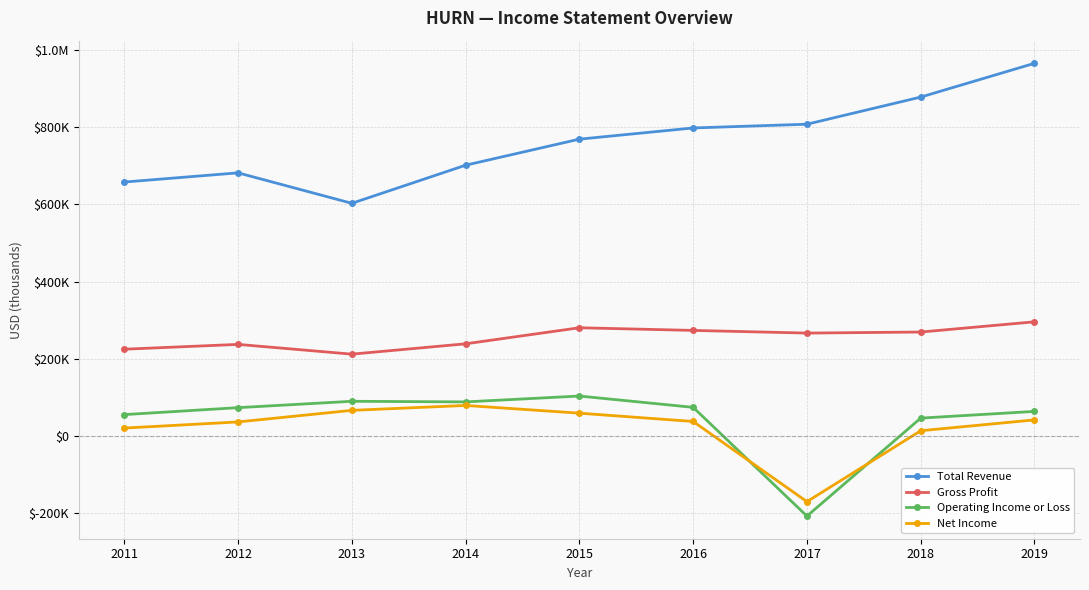

Is this an area chart (filled region under the line)?

No